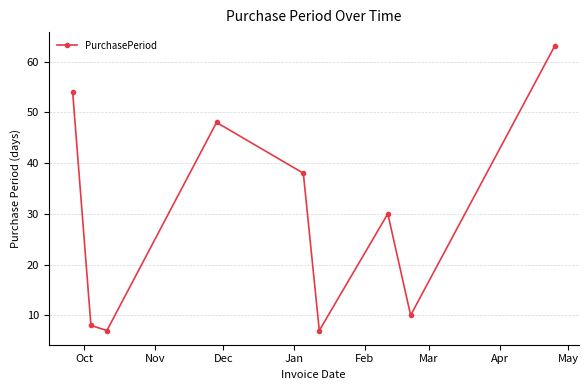

What is the smallest value displayed?

7